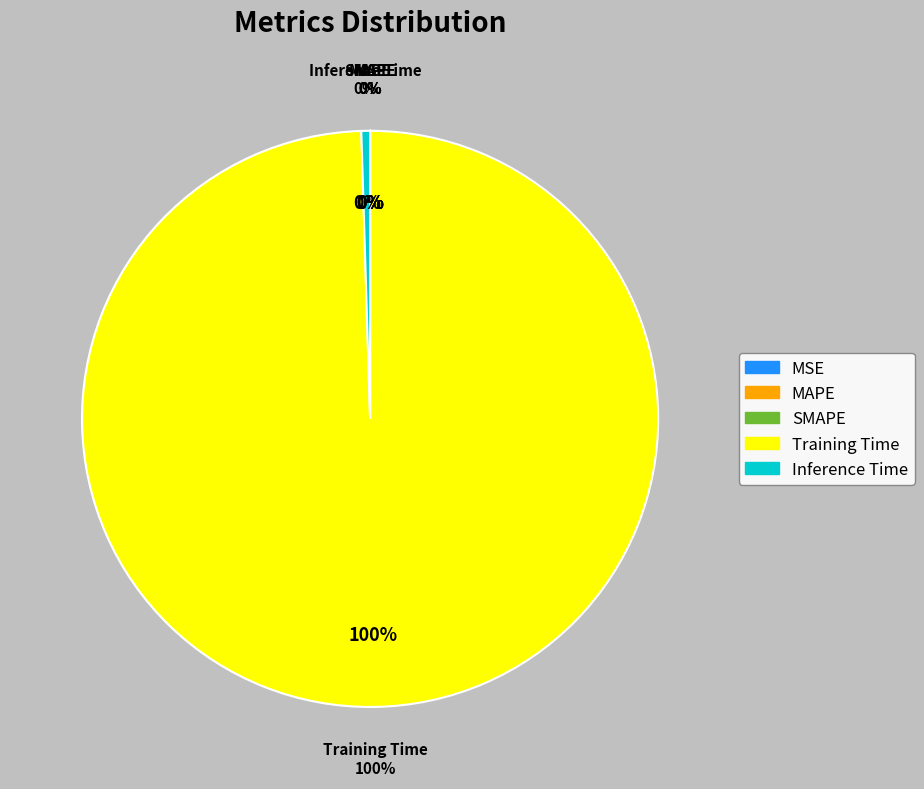

Is it true that SMAPE is 1% of the pie?

False